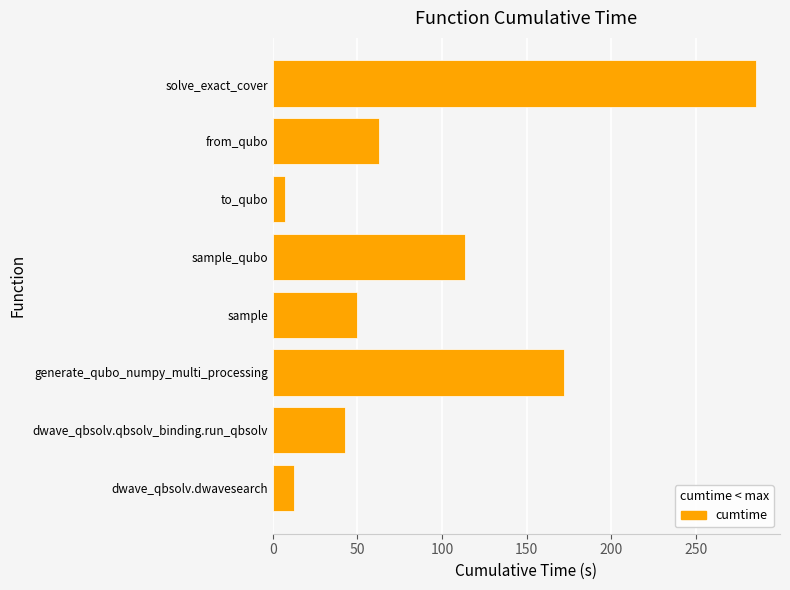

Is it true that the value at sample is 26.5?

False